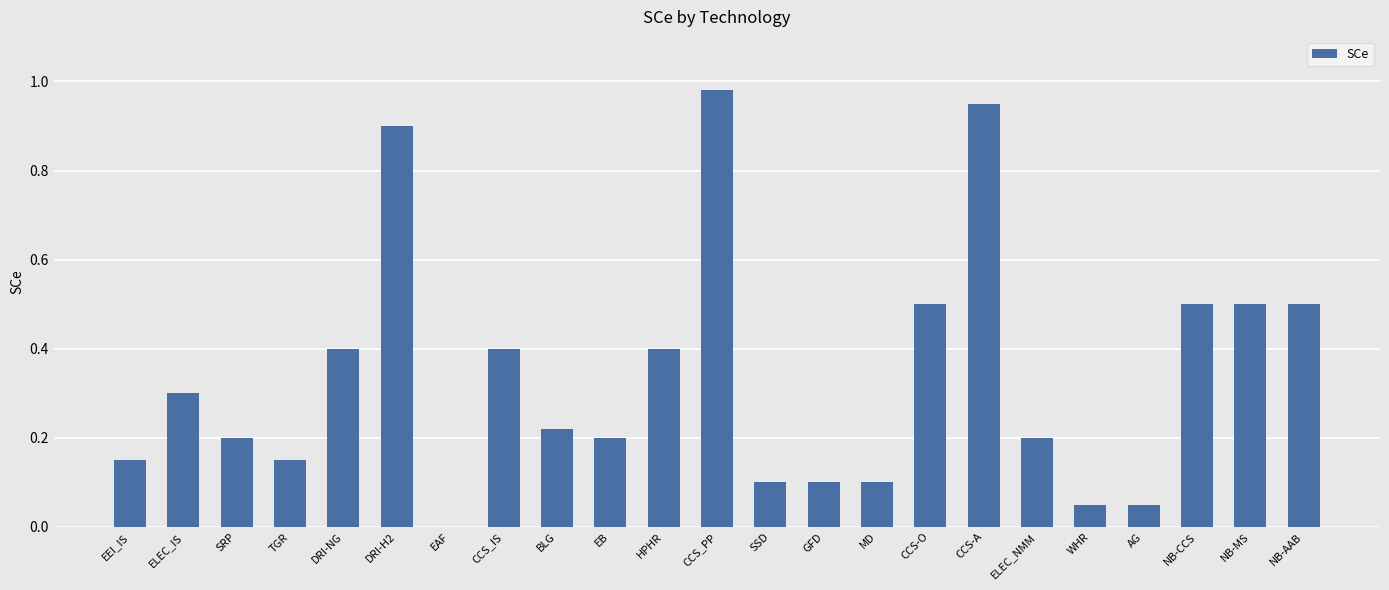

What is the change in value from SRP to CCS-O?

+0.3